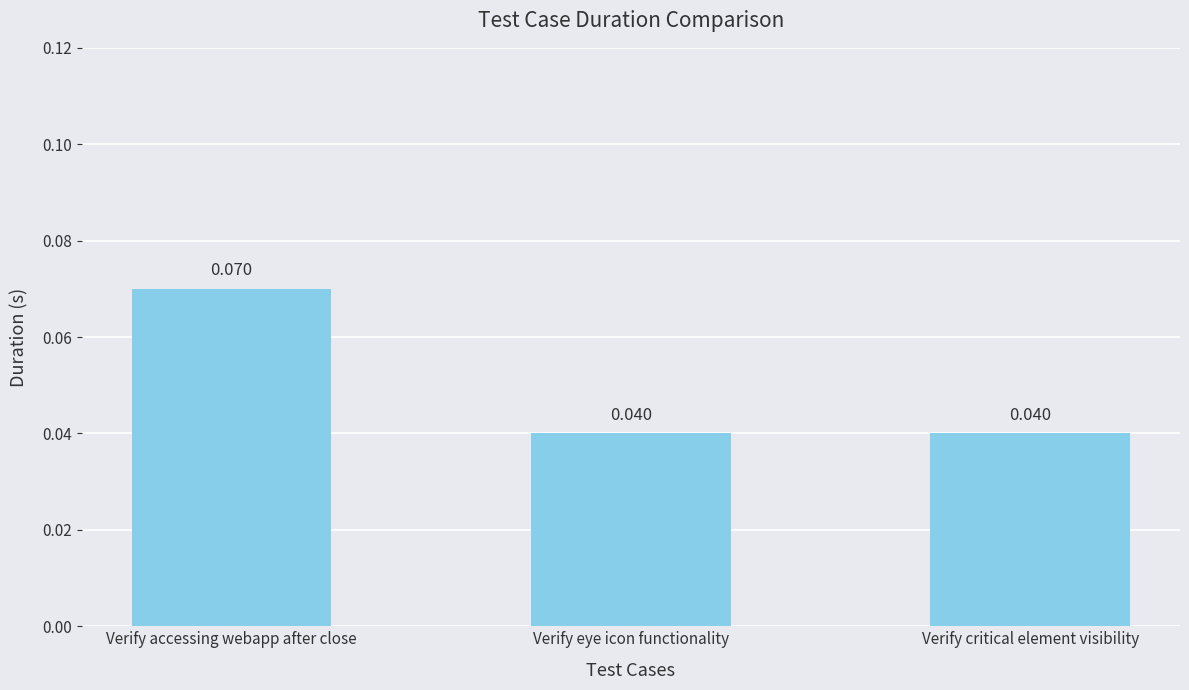

Does the chart contain any negative values?

No